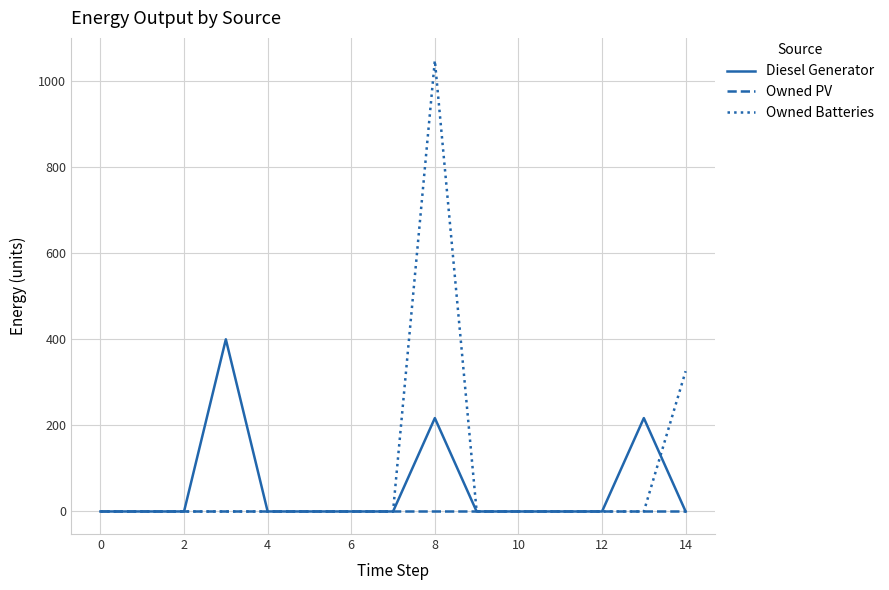

True or false: Diesel Generator has more than 2 points higher than both neighbors.

True